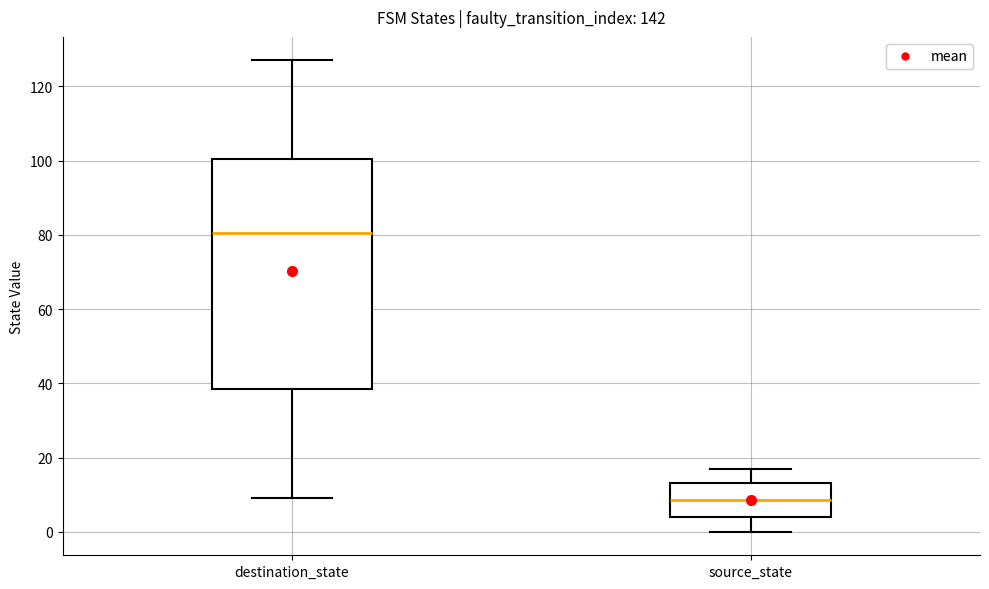

Reading left to right, transcribe this box plot: for each box, give where its median line is, the range the box spans, and where its two whiskers end, as read against the y-axis. The values are not printed on the chart, so give them approximately, as read against the axis.

destination_state: median 80, box 38 to 100, whiskers 10 to 128
source_state: median 8, box 4 to 14, whiskers 0 to 18